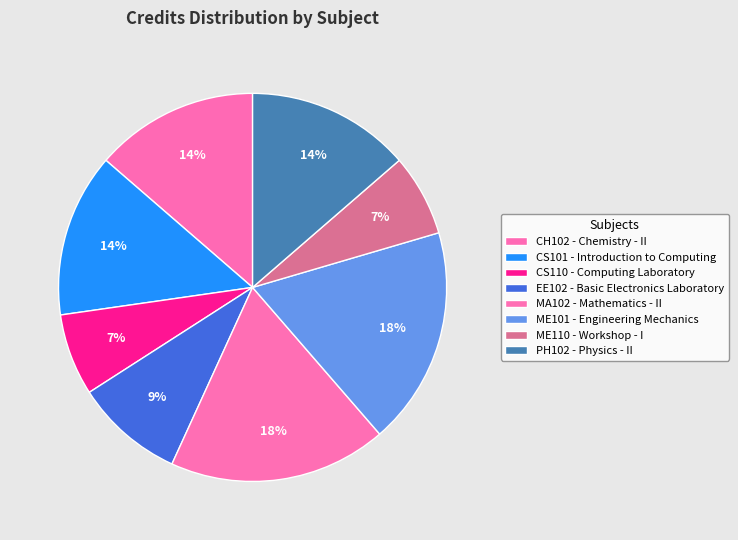

How many segments does this pie chart have?

8